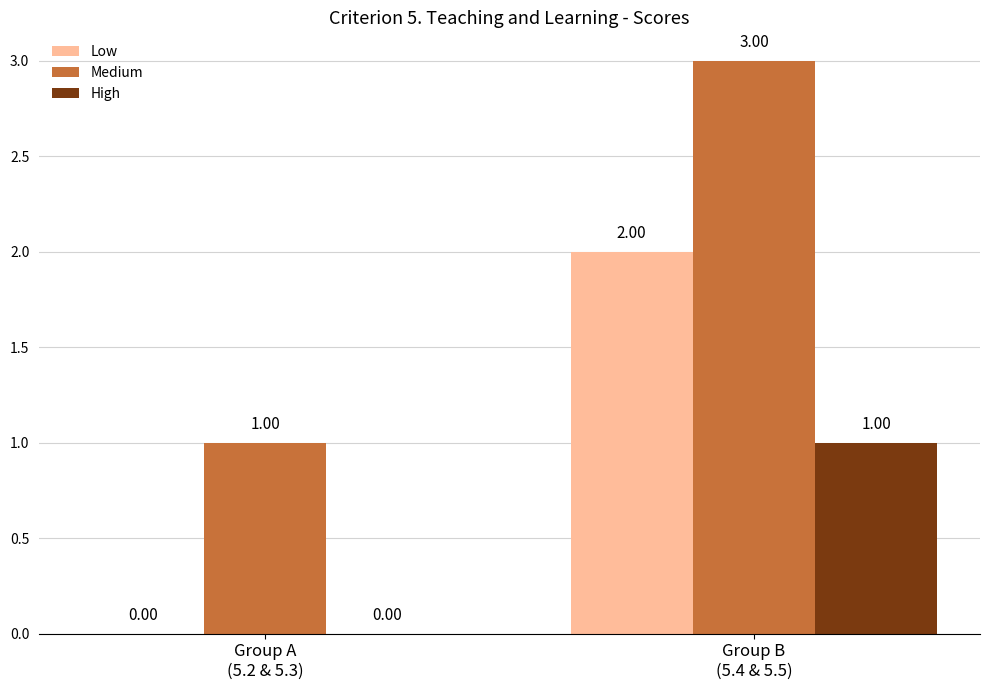

How many series are shown in this chart?

3